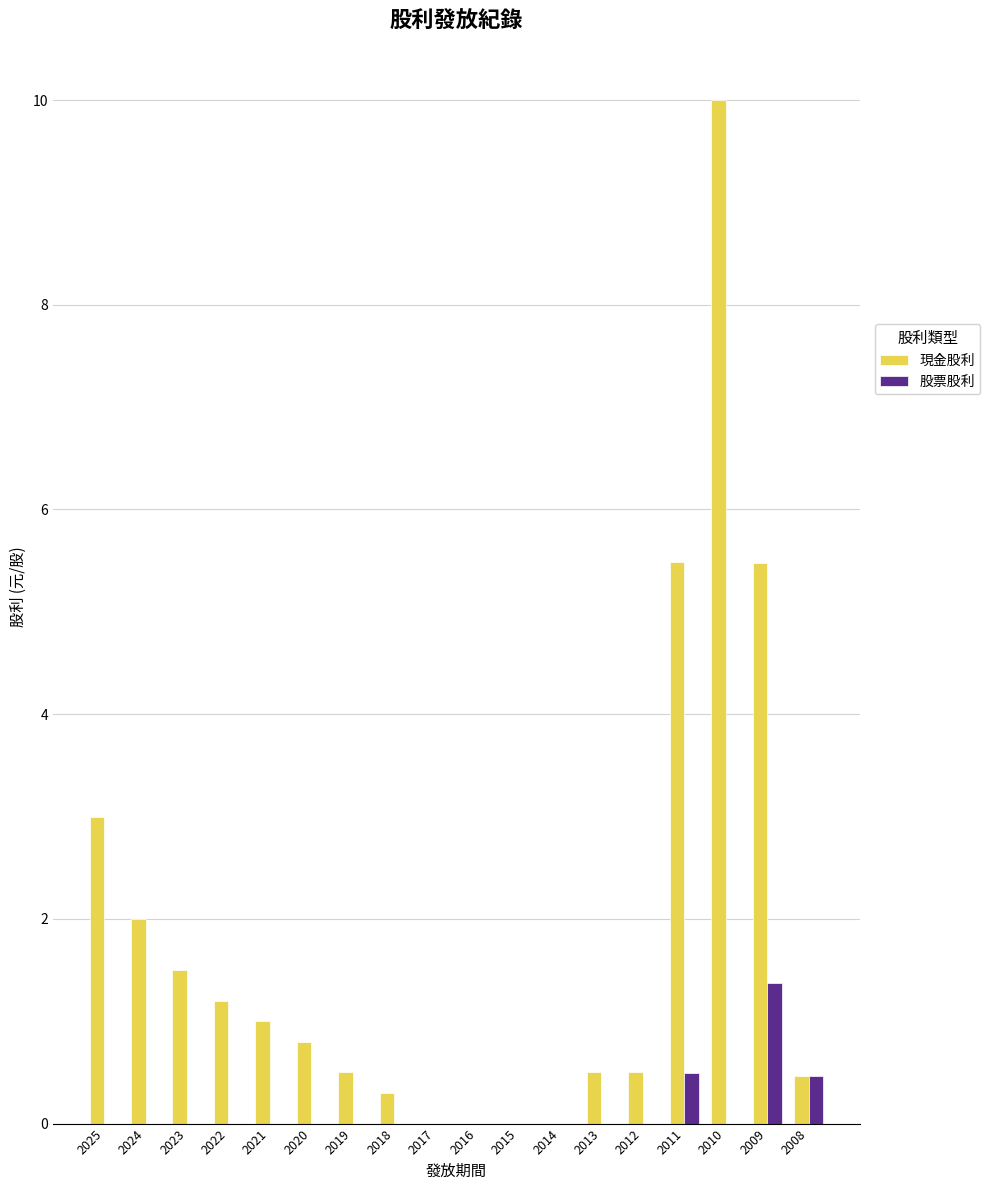

How many categories are shown in the chart?

18